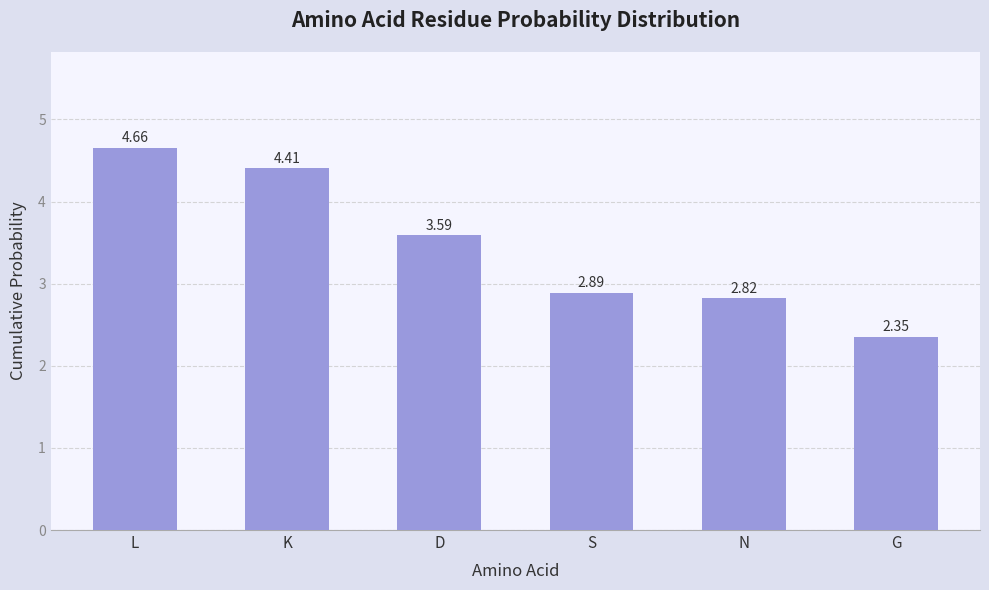

Is it true that the value at L is 1.4?

False